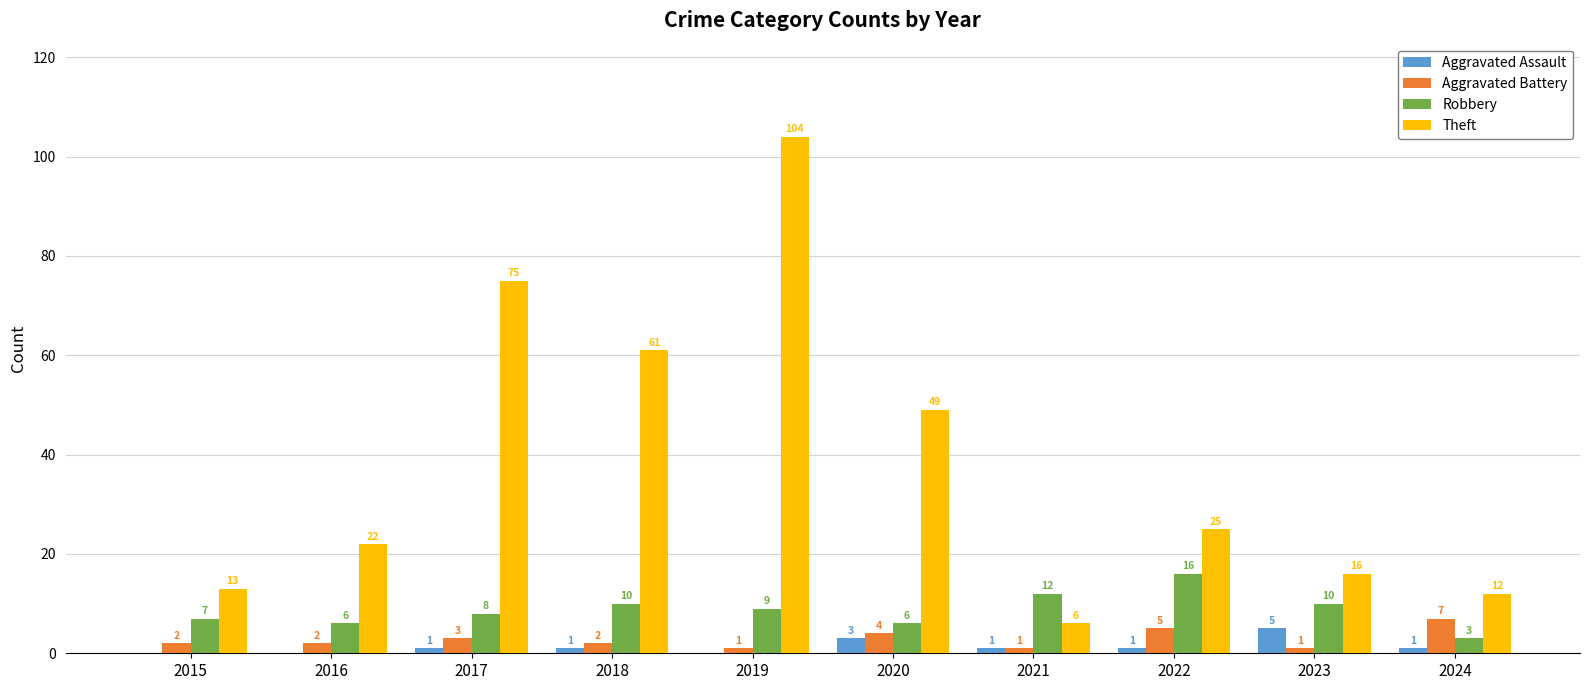

Count the Aggravated Assault values in the range 0 to 1.

8